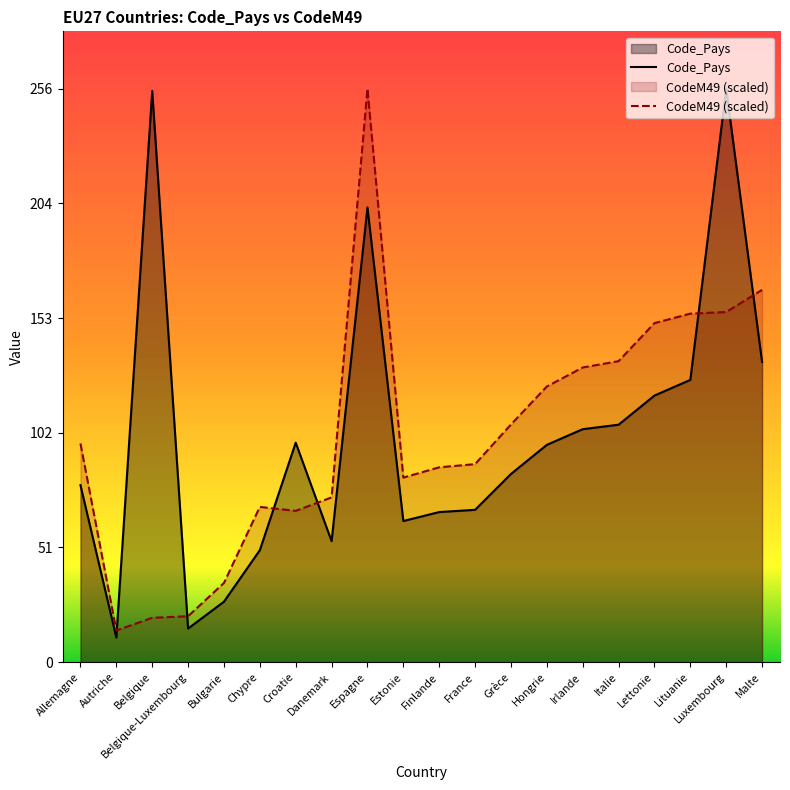

At which category does CodeM49 (scaled) reach its first local valley?

Autriche